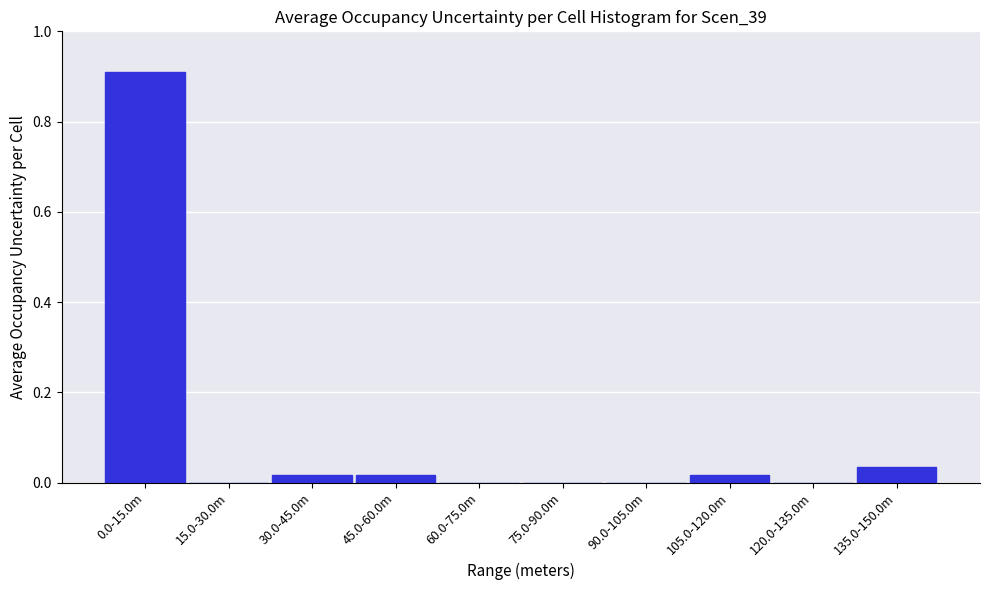

Is it true that the value at 45.0-60.0m is 0.0?

True